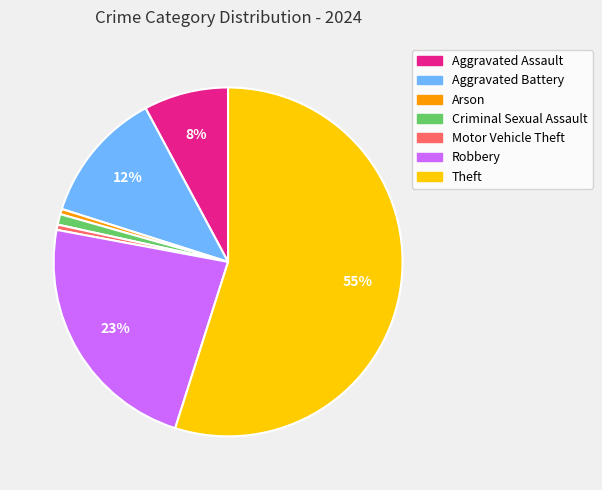

The Motor Vehicle Theft slice represents 10% of the pie. True or false?

False